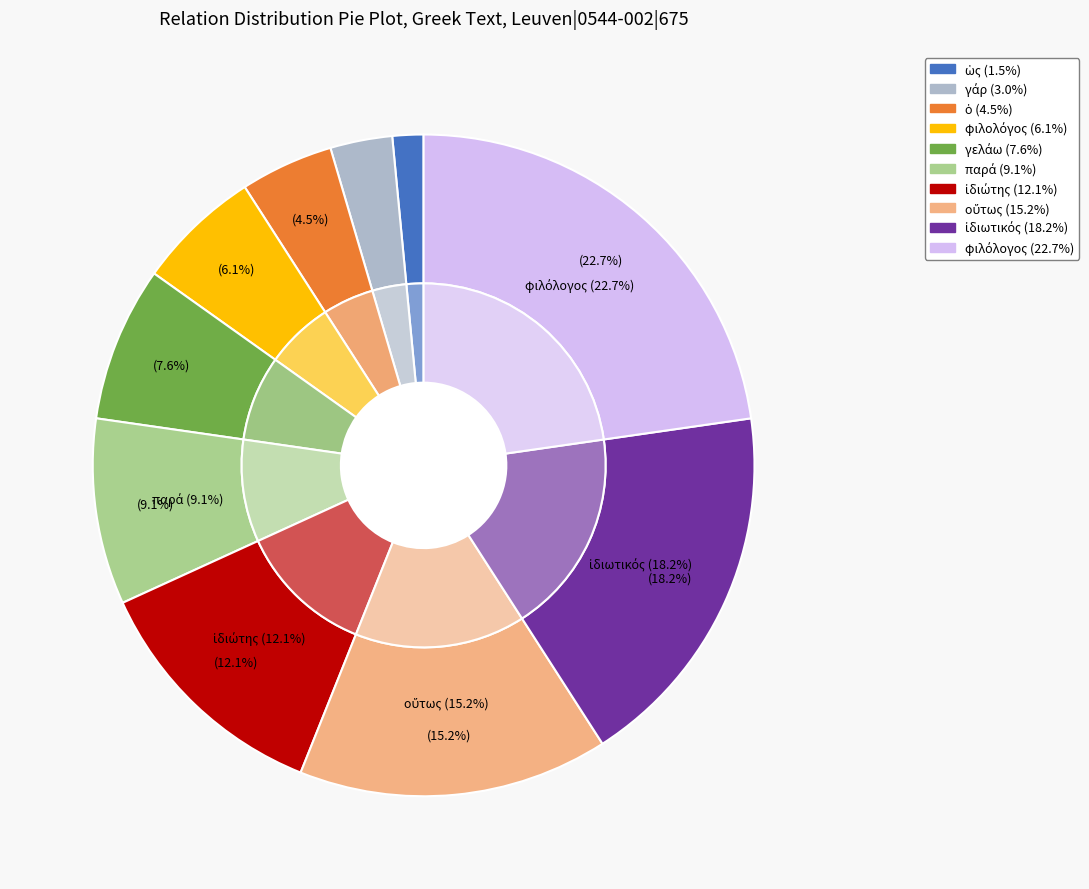

Between φιλόλογος and γελάω, which is larger?

φιλόλογος